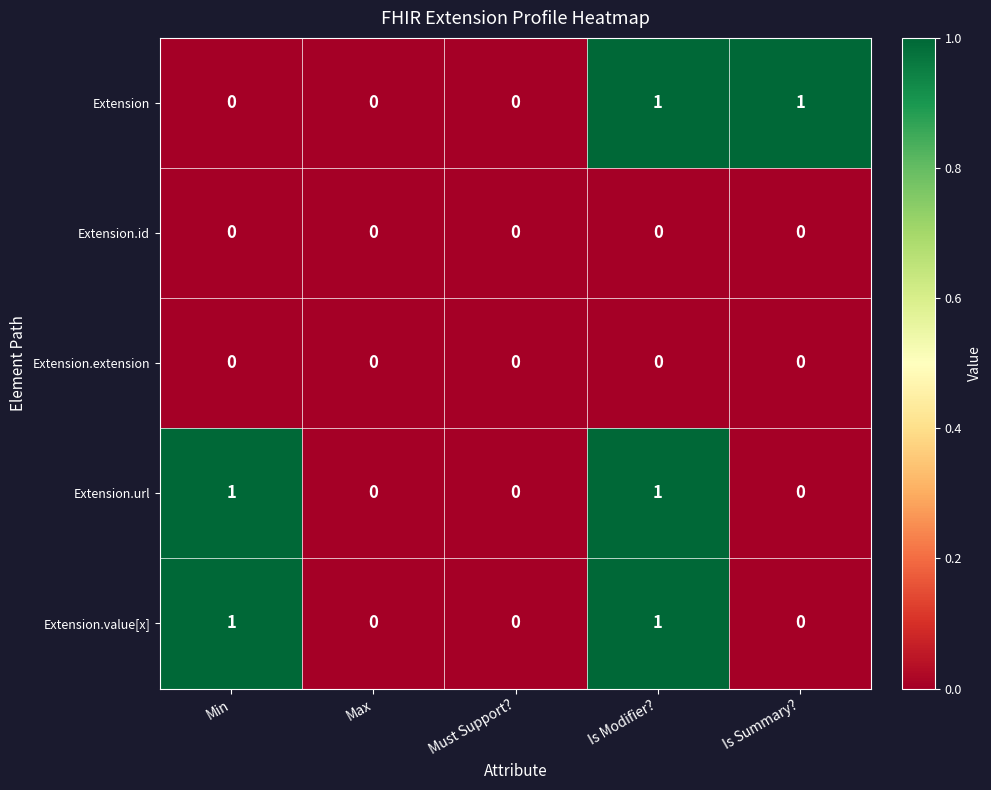

The value of Extension.extension at Must Support? is 0. True or false?

True